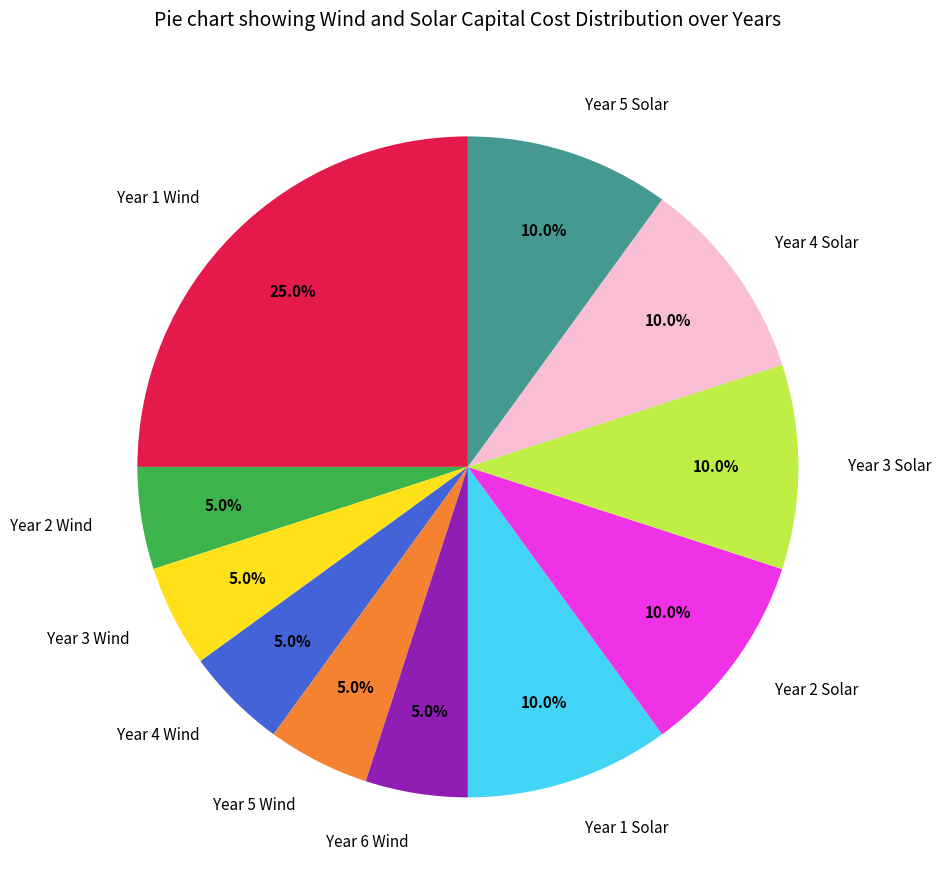

What percentage is the Year 4 Solar slice, to the nearest percent?

10%